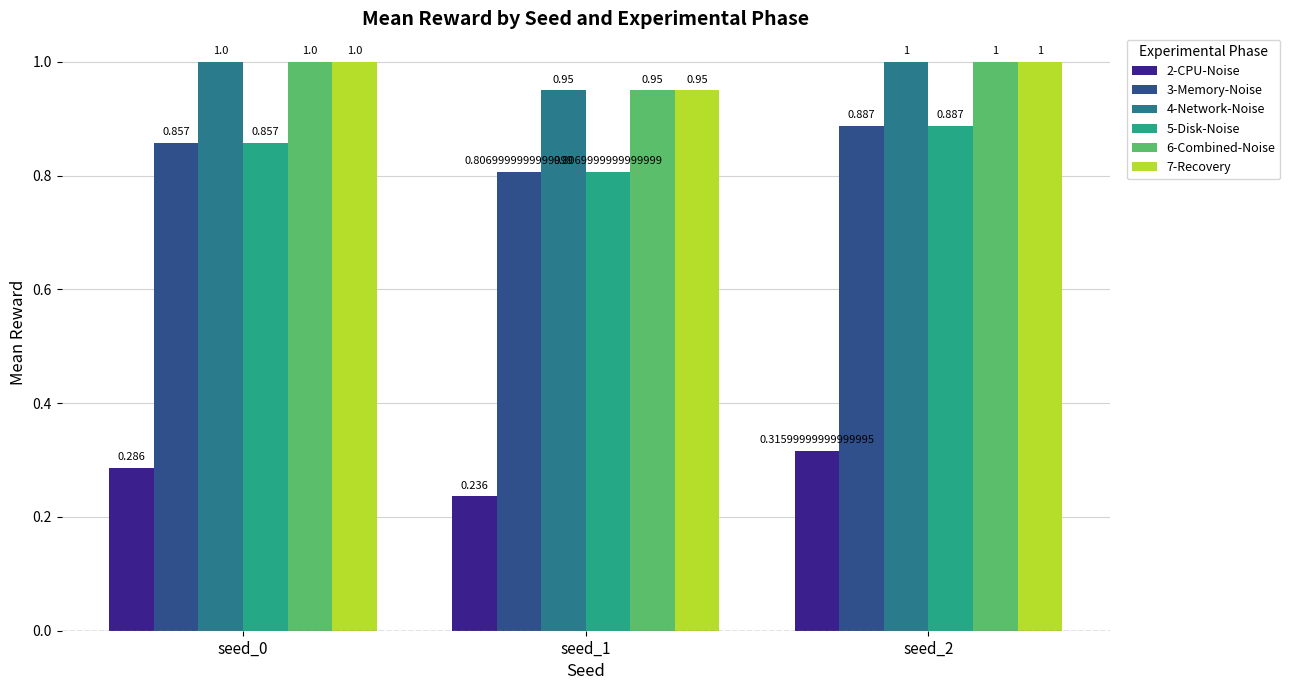

Is the value of 3-Memory-Noise at seed_1 greater than the value of 5-Disk-Noise at seed_2?

No